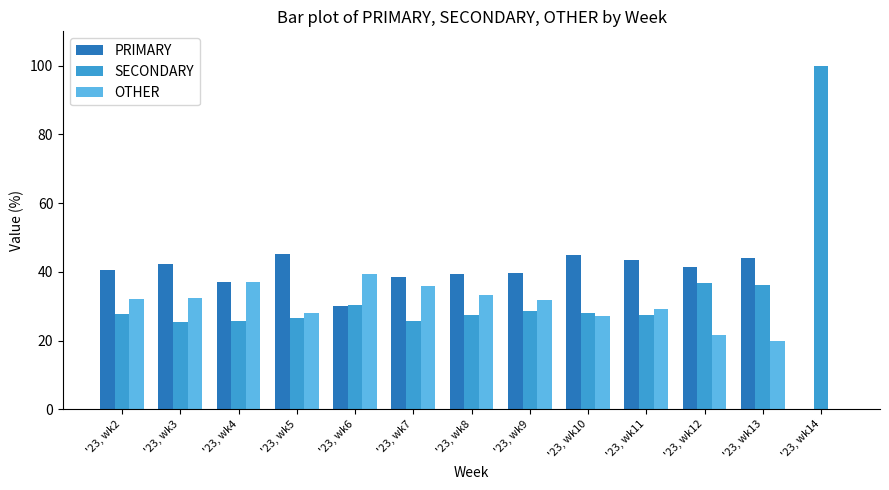

Is the value of SECONDARY at '23, wk4 greater than the value of PRIMARY at '23, wk14?

Yes